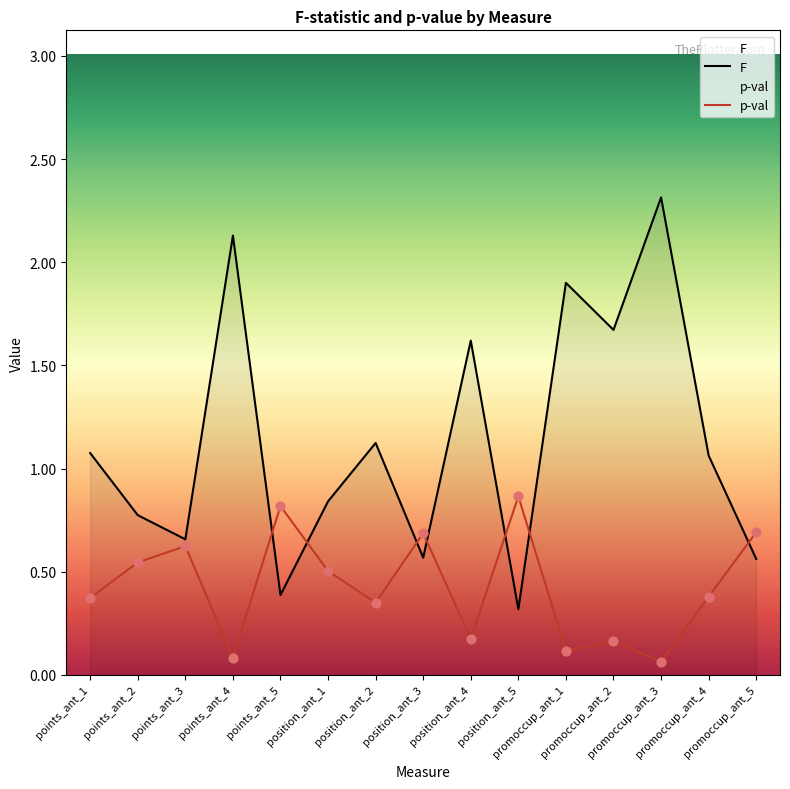

What are all the series names shown in the legend?

F, p-val